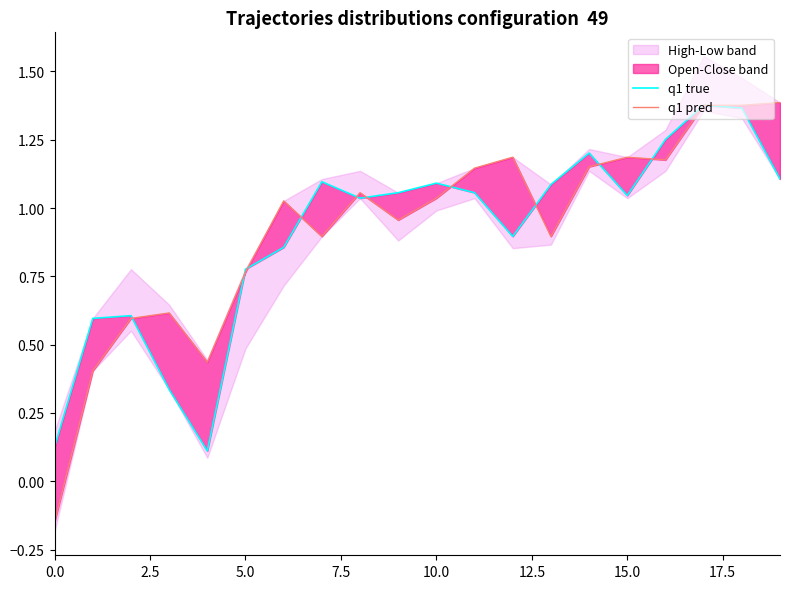

What position from the right is 14?

6